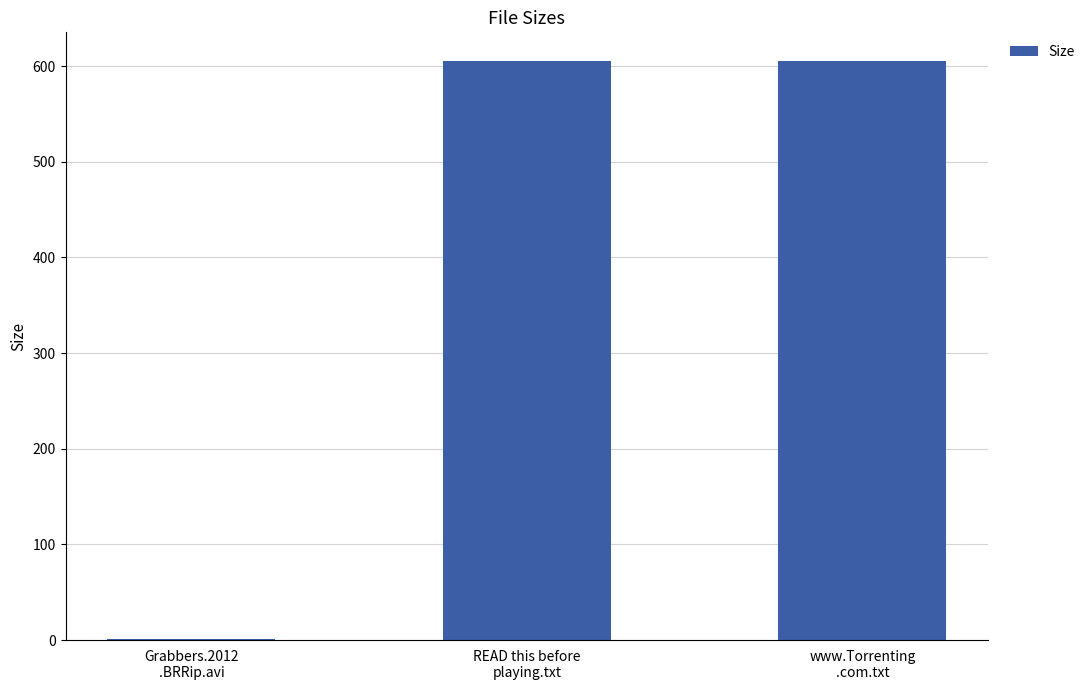

What is the greatest value displayed?

605.0